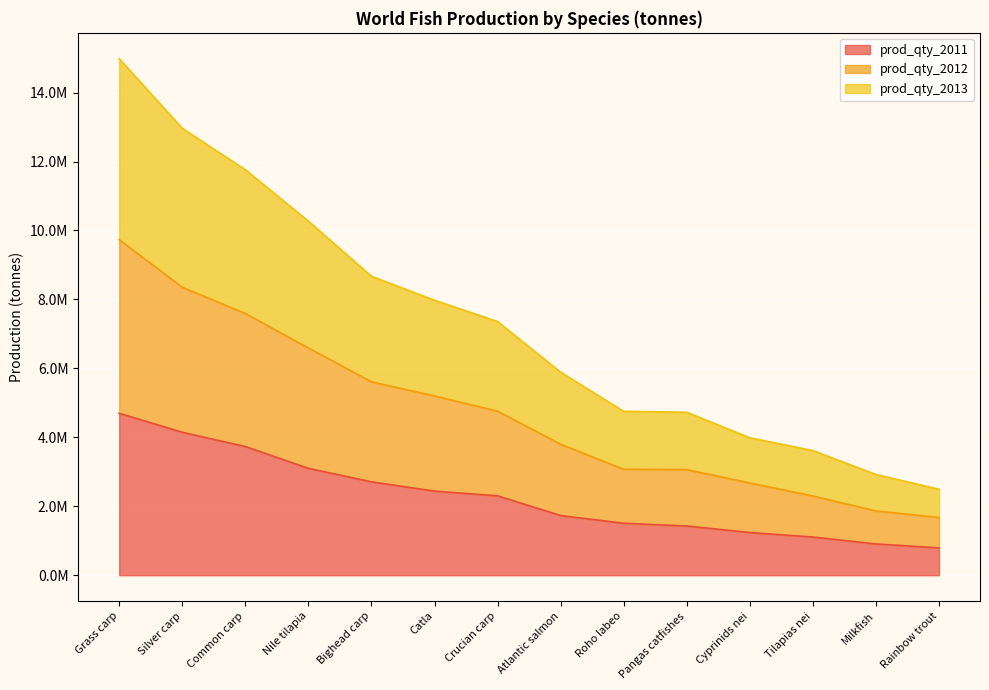

Which has a higher value, Cyprinids nei or Roho labeo?

Roho labeo